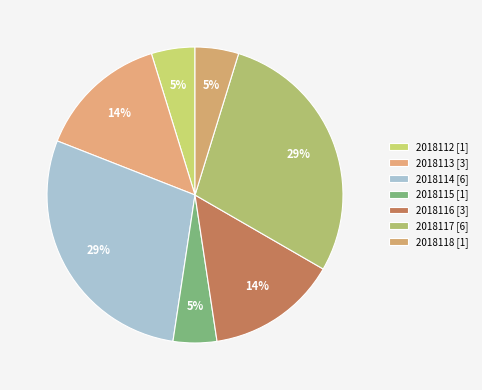

How many slices are in this pie chart?

7